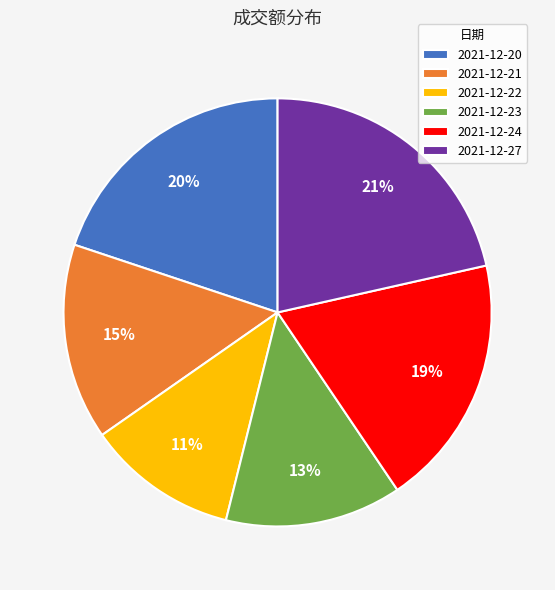

Count the number of slices in the pie.

6